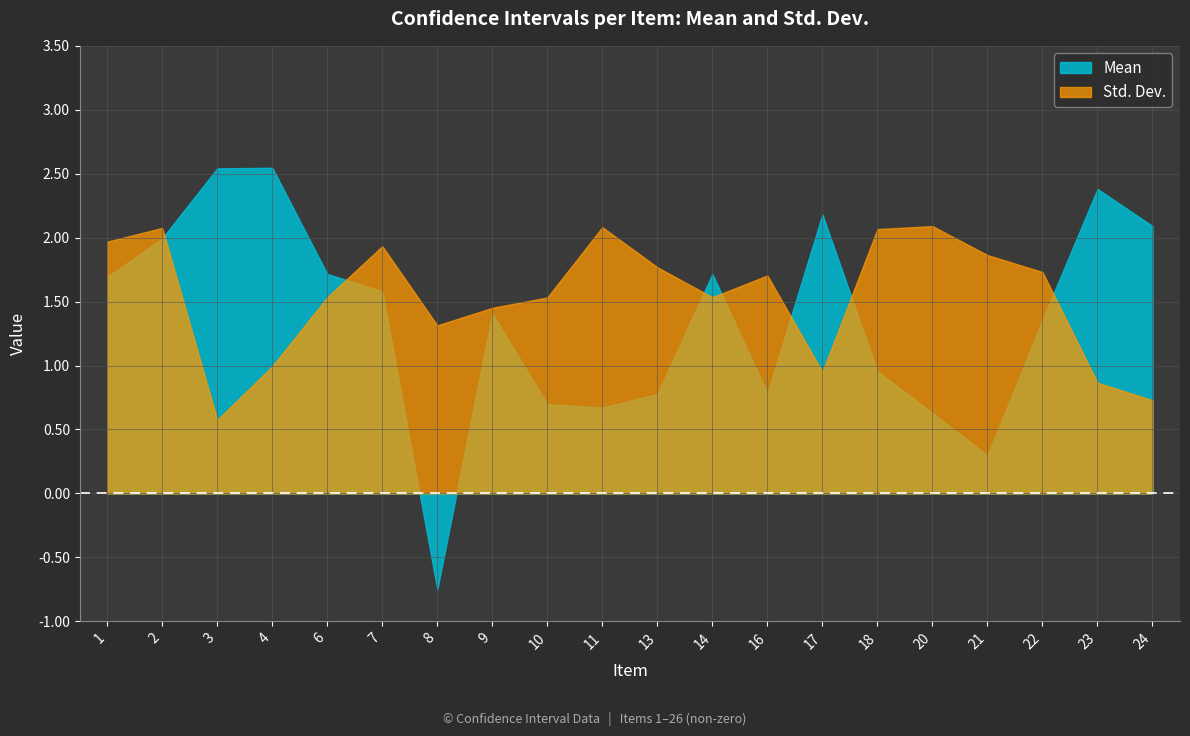

Reading left to right, what are all the values shown in this chart?

Mean: 1.7	2.0	2.5	2.5	1.7	1.6	-0.8	1.4	0.7	0.7	0.8	1.7	0.8	2.2	1.0	0.6	0.3	1.4	2.4	2.1
Std. Dev.: 2.0	2.1	0.6	1.0	1.5	1.9	1.3	1.5	1.5	2.1	1.8	1.5	1.7	1.0	2.1	2.1	1.9	1.7	0.9	0.7